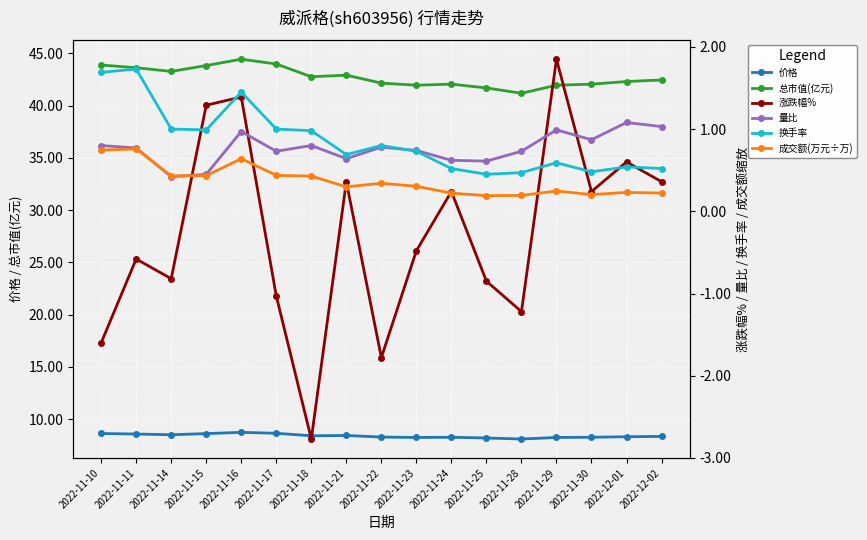

True or false: 总市值(亿元) and 成交额(万元÷万) cross at least once.

False